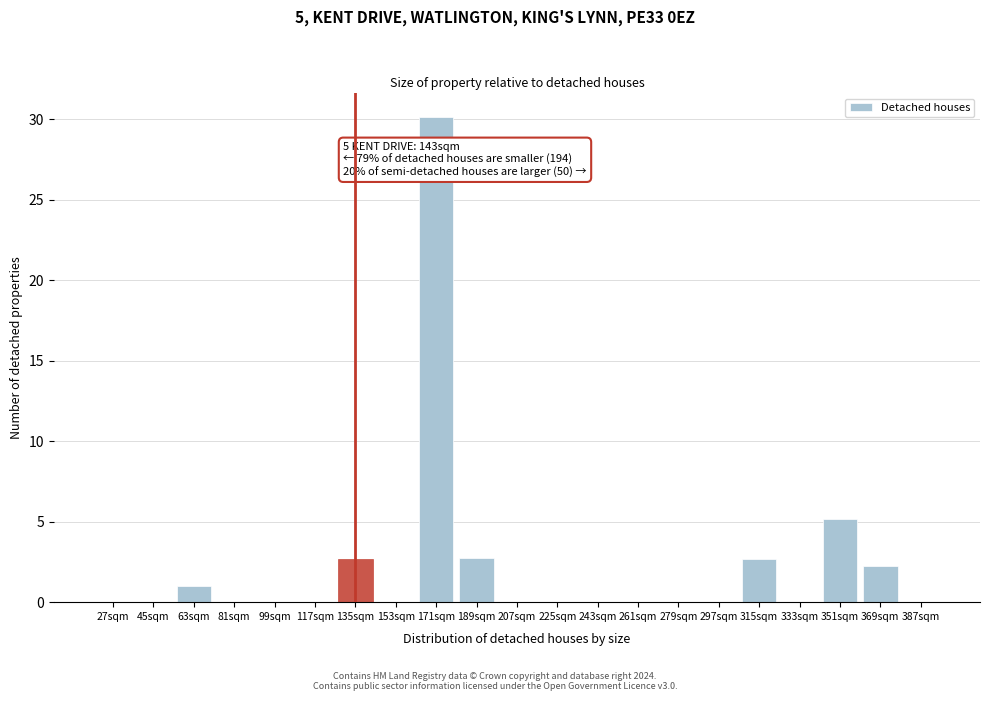

Reading right to left, transcribe all the data shown in this chart.

387sqm=0.0	369sqm=2.2	351sqm=5.2	333sqm=0.0	315sqm=2.7	297sqm=0.0	279sqm=0.0	261sqm=0.0	243sqm=0.0	225sqm=0.0	207sqm=0.0	189sqm=2.7	171sqm=30.1	153sqm=0.0	135sqm=2.7	117sqm=0.0	99sqm=0.0	81sqm=0.0	63sqm=1.0	45sqm=0.0	27sqm=0.0